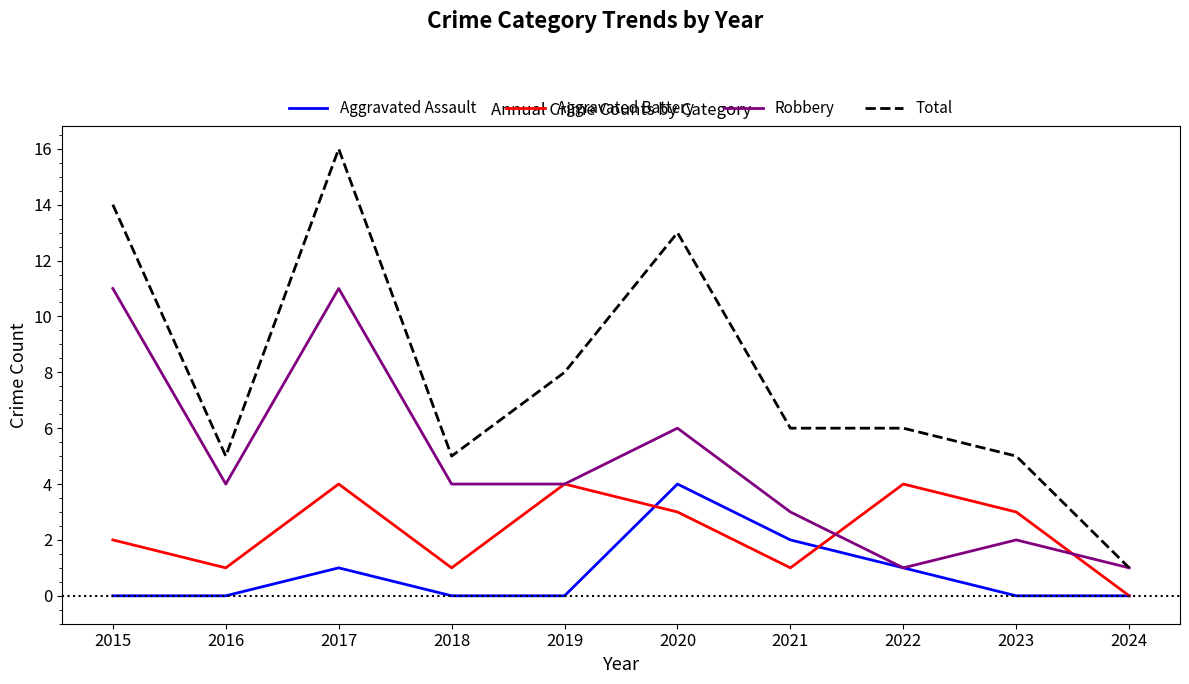

True or false: Aggravated Assault has a value of 0 at 2017.

False